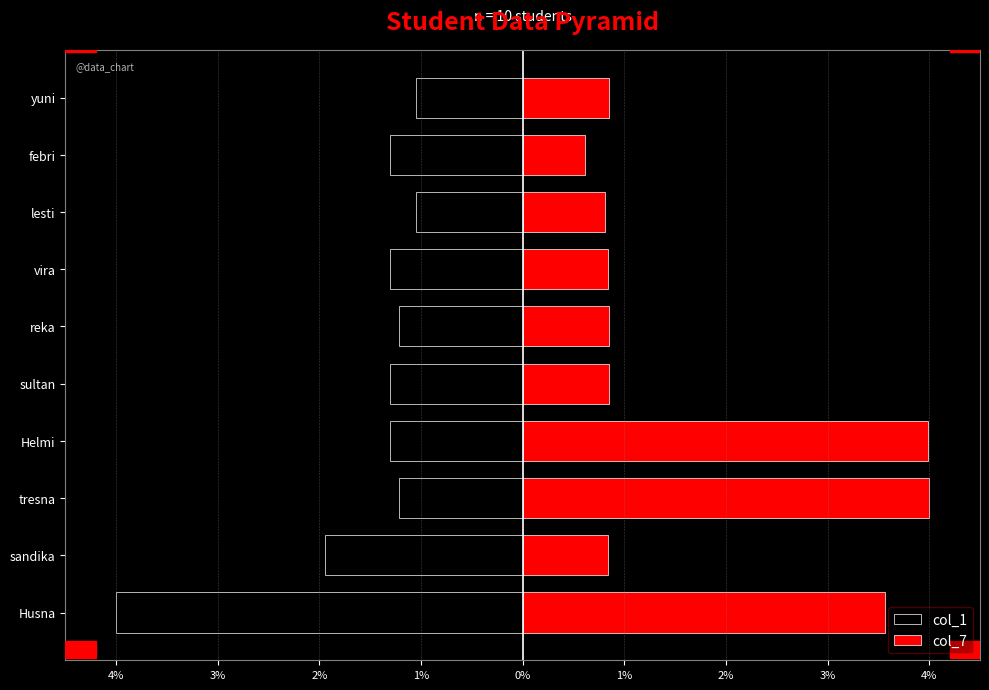

Are the bars grouped side by side (vs. stacked)?

Yes